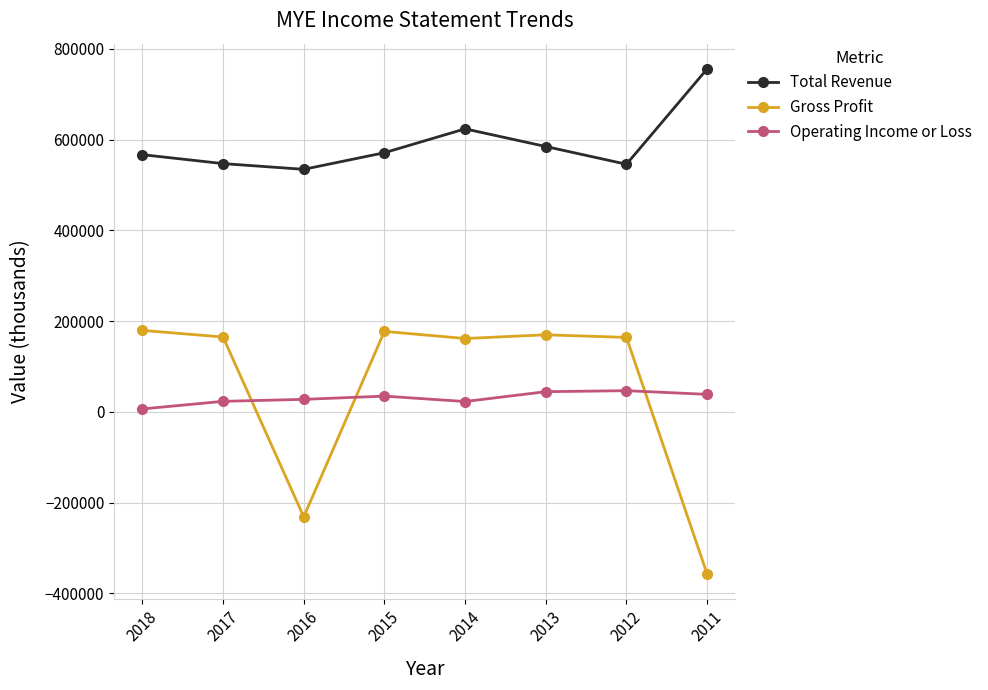

The value of Total Revenue at 2018 is 566700. True or false?

True